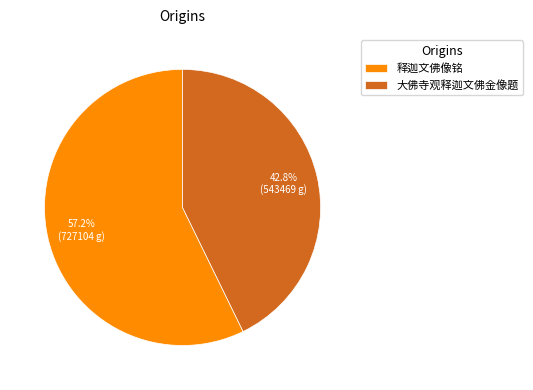

The 大佛寺观释迦文佛金像题 slice represents 43% of the pie. True or false?

True